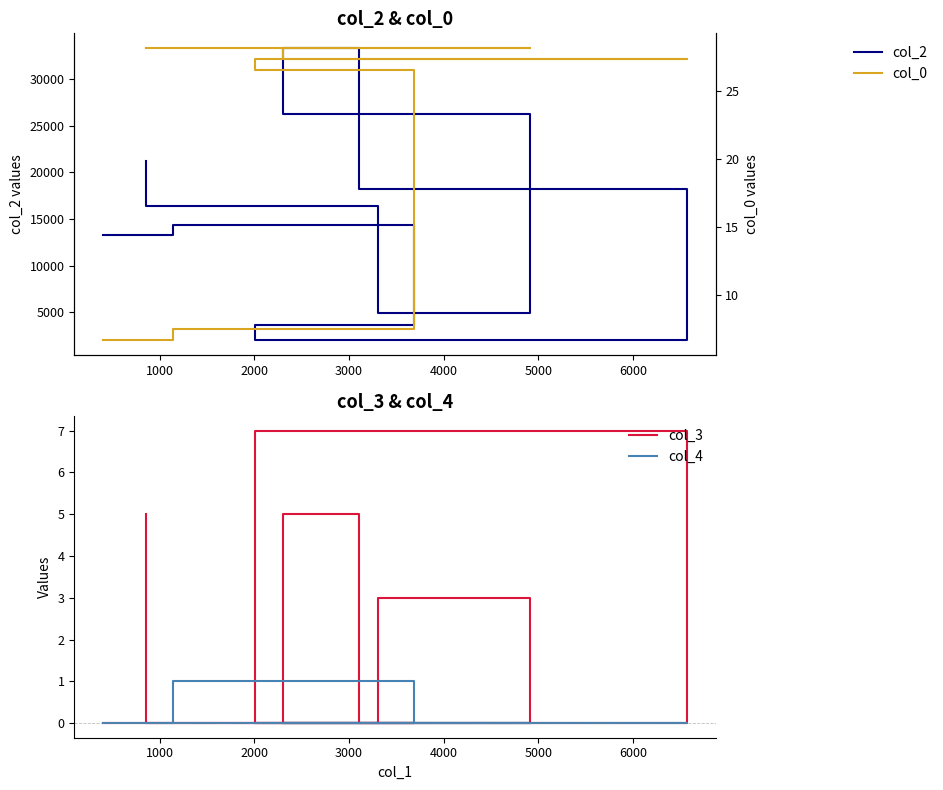

What is the highest value of the col_3 series?

7.0